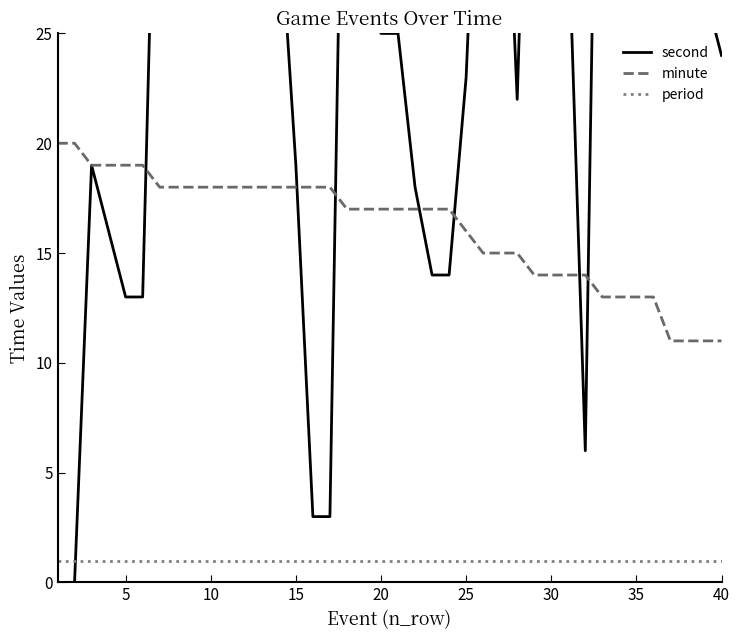

The value of period at 35 is 2. True or false?

False